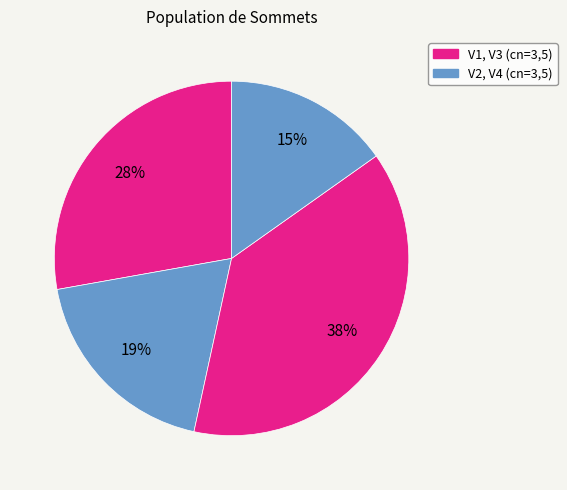

Rank the categories by value from highest to lowest.

V3, V1, V2, V4